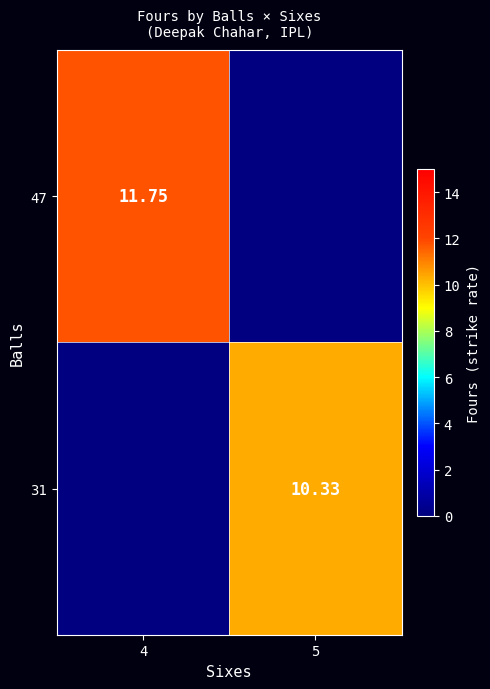

Rank the series by their average value, from highest to lowest.

47, 31